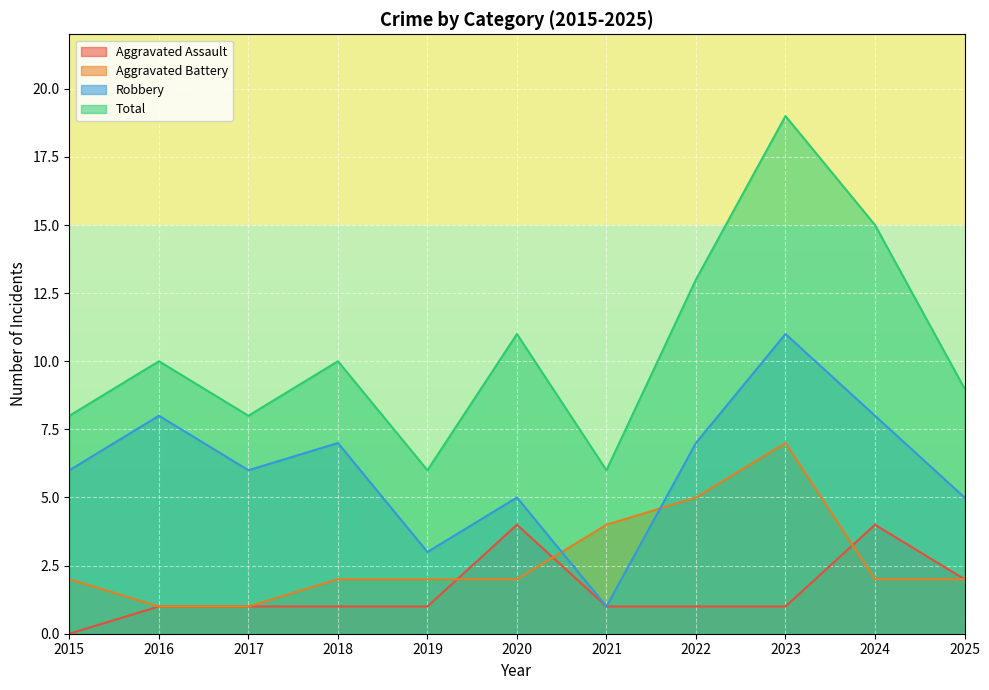

Where does the Aggravated Battery series first go above 2?

2021